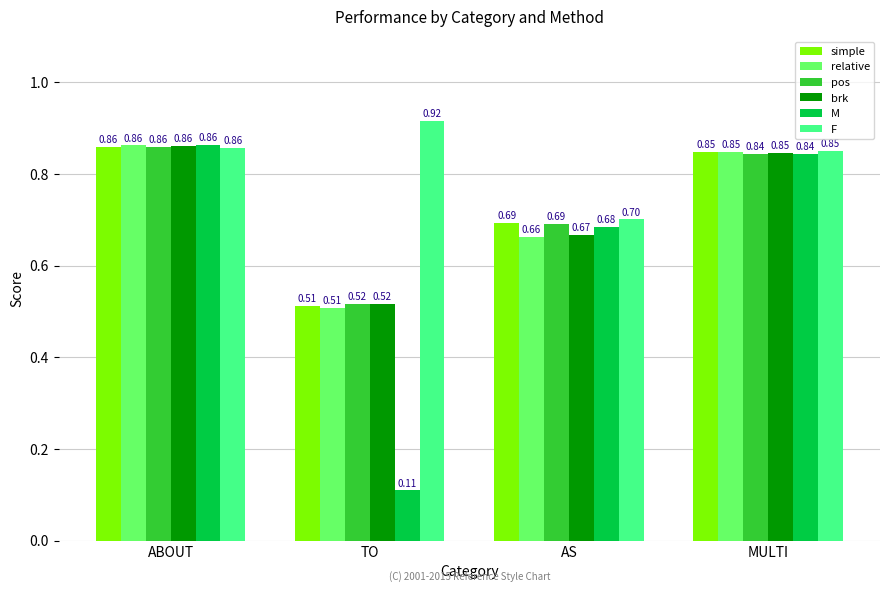

How many bars are there in total?

24